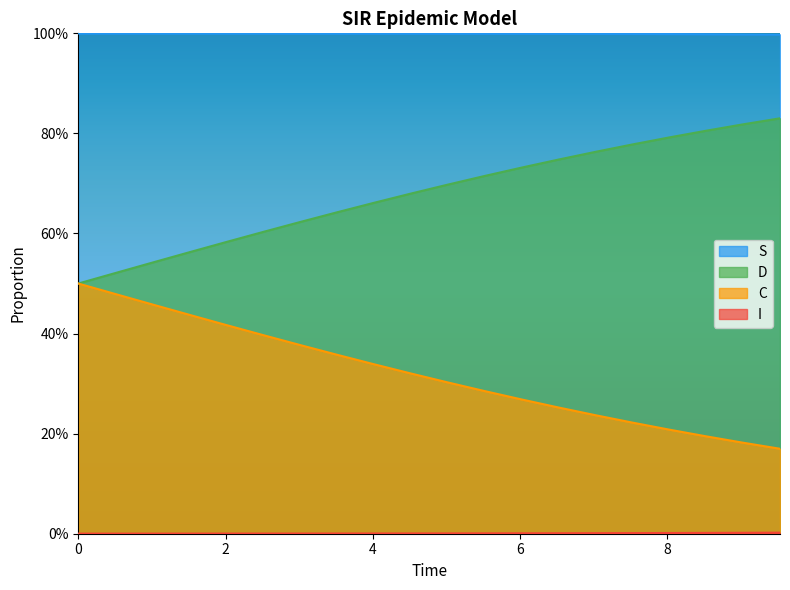

What is the label of the 7th point from the left?

6